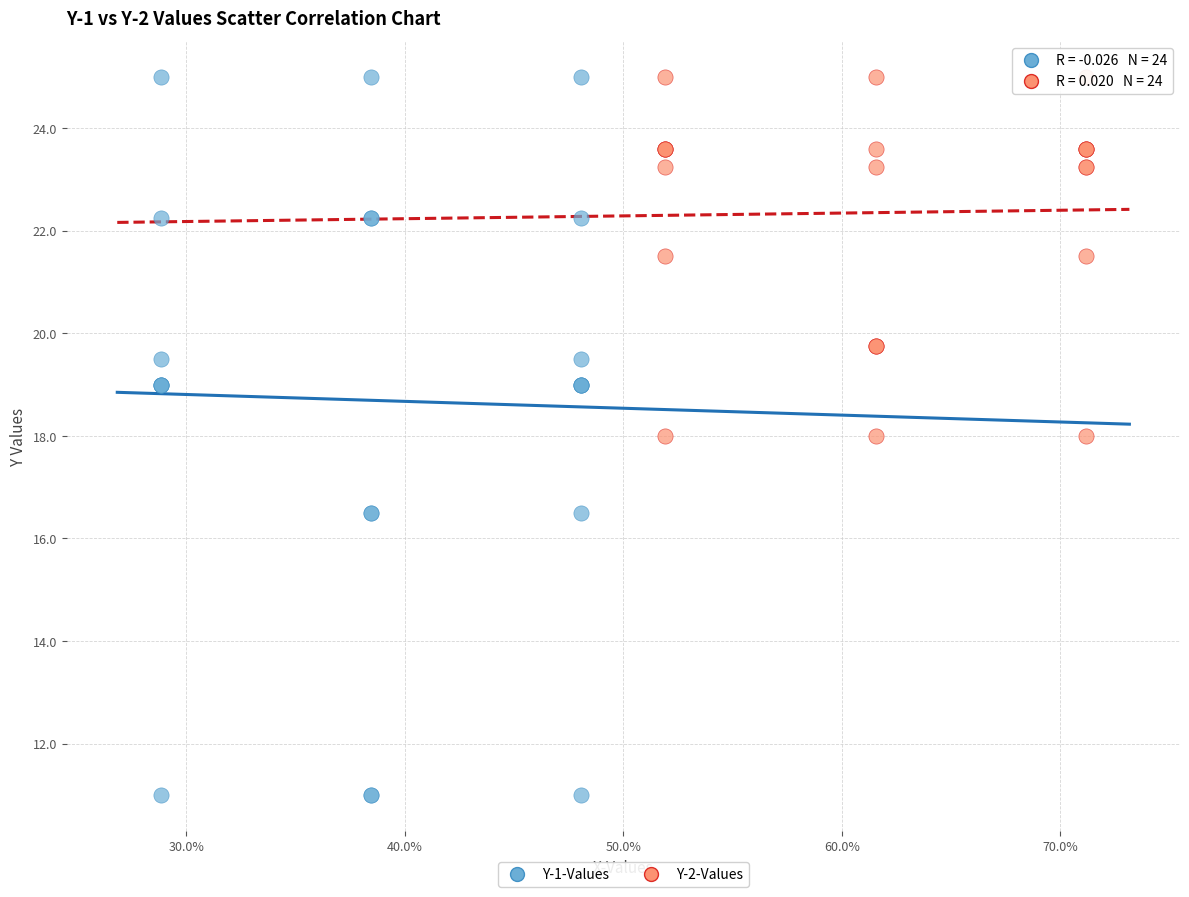

Which series has the largest Y range (max minus min)?

Y-1-Values